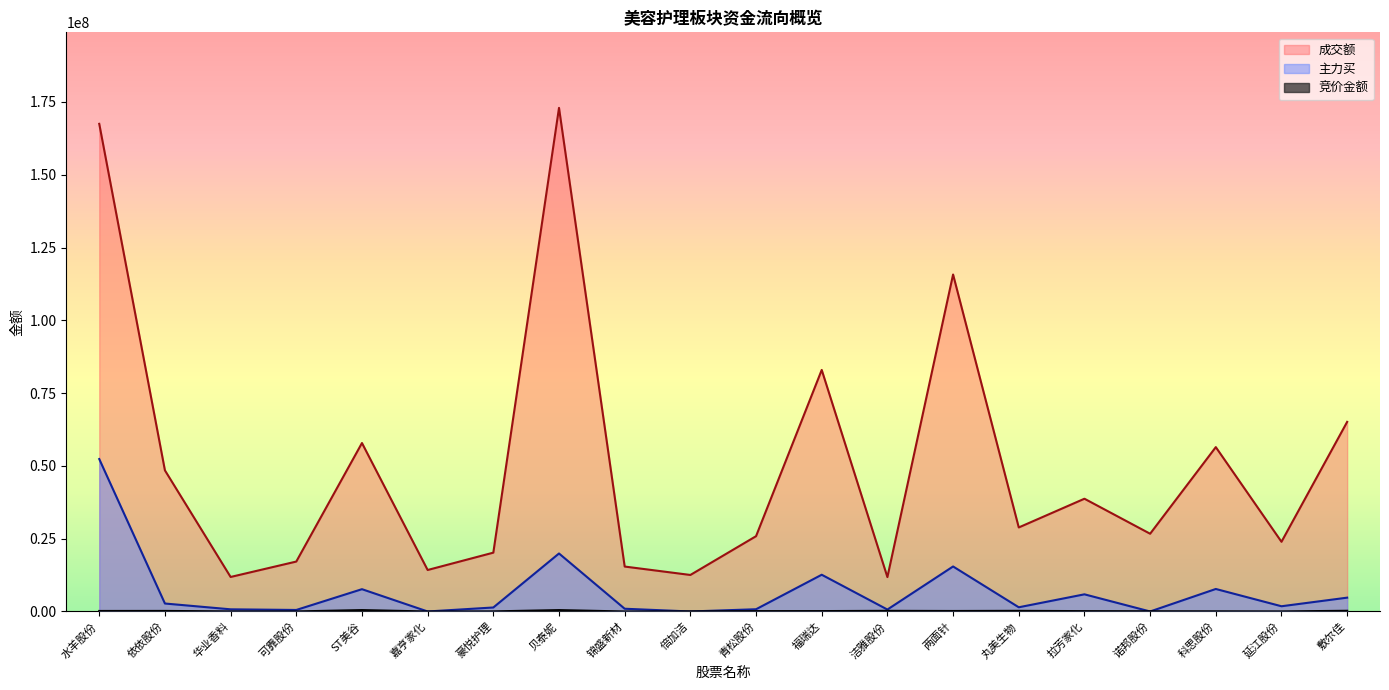

What position from the right is 倍加洁?

11